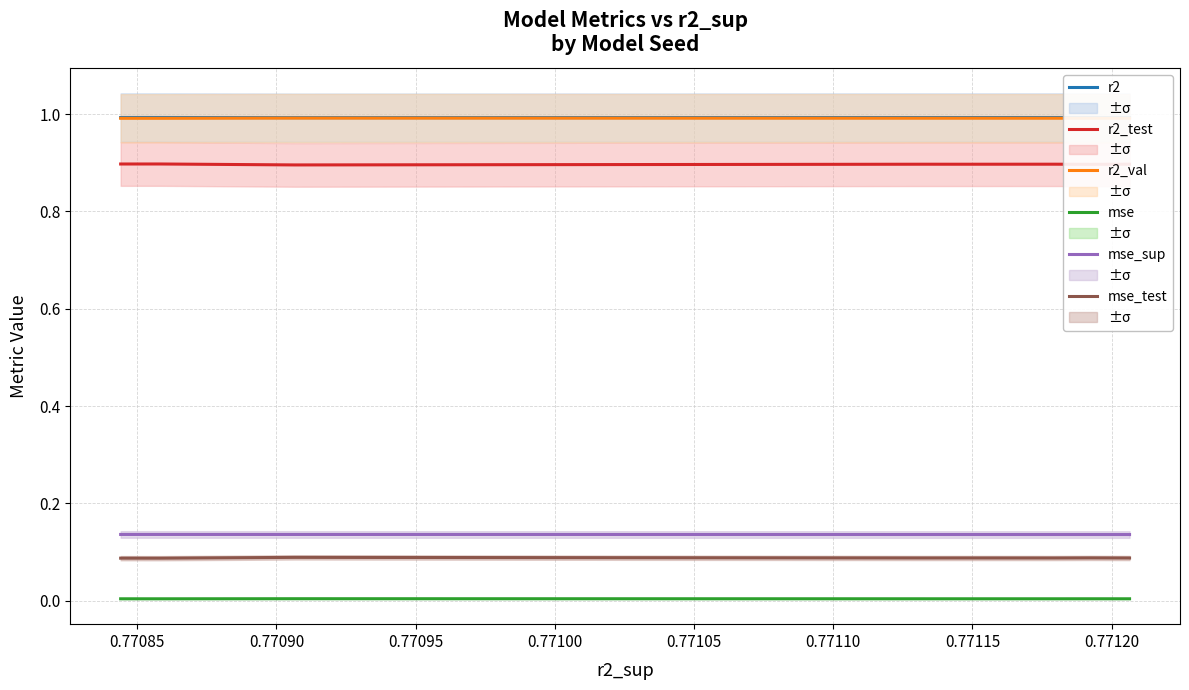

What is the average value of the r2 series?

1.0